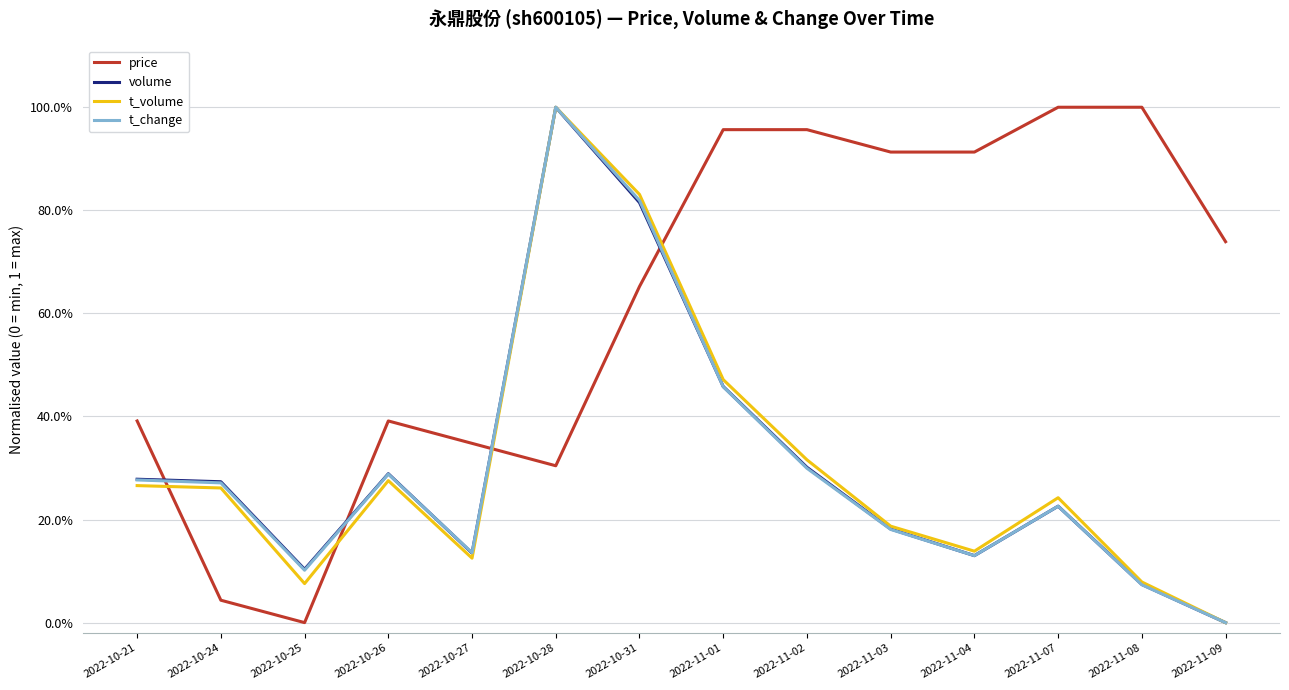

What are all the series names shown in the legend?

price, volume, t_volume, t_change